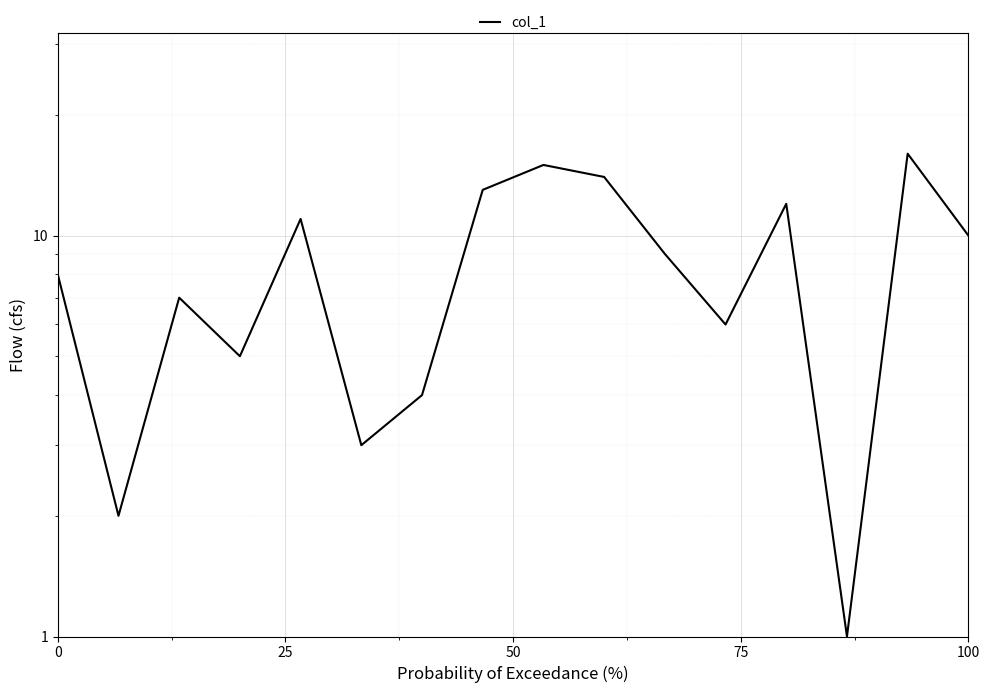

What is the greatest value displayed?

16